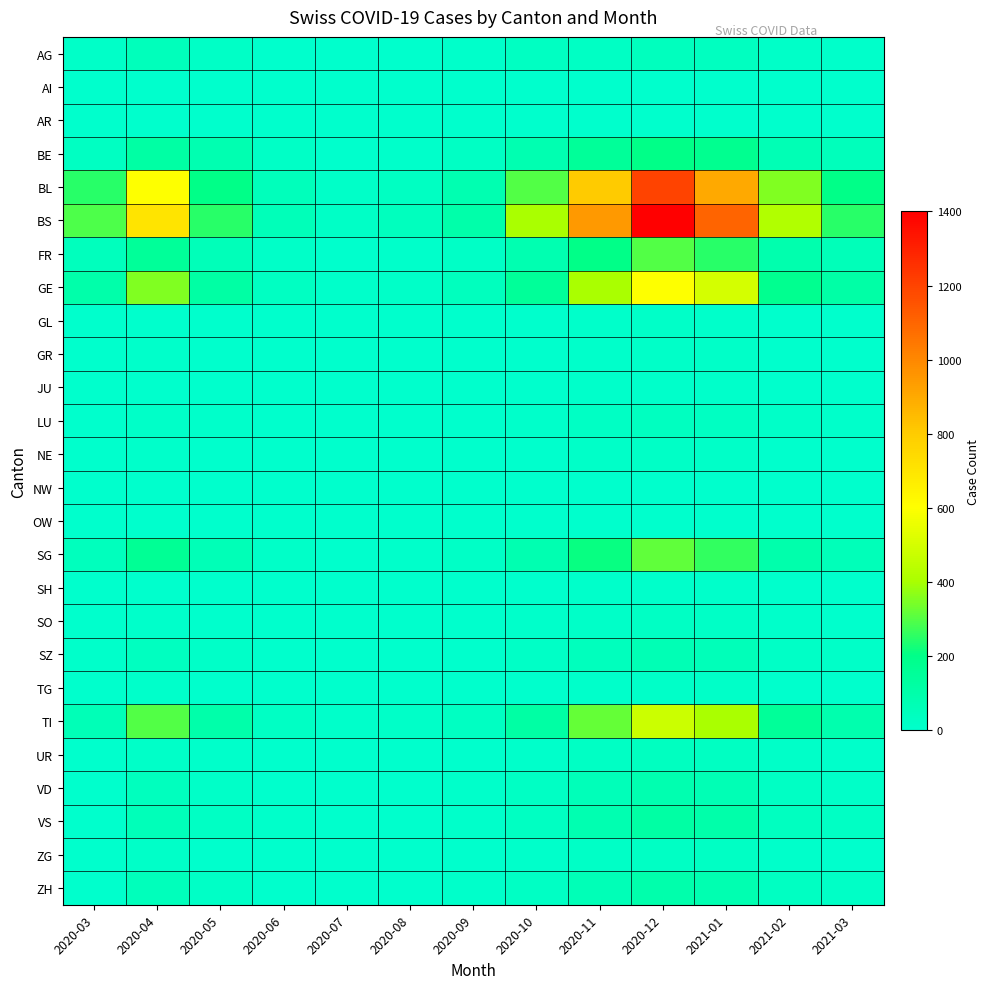

What is the difference between the highest and lowest values at 2021-03?

250